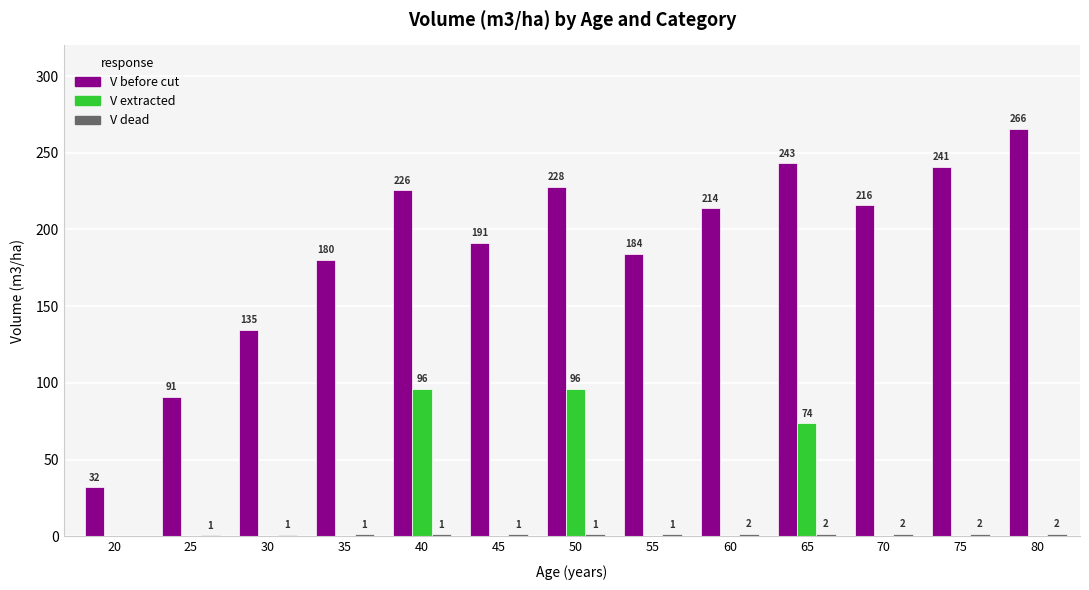

Are the bars horizontal?

No